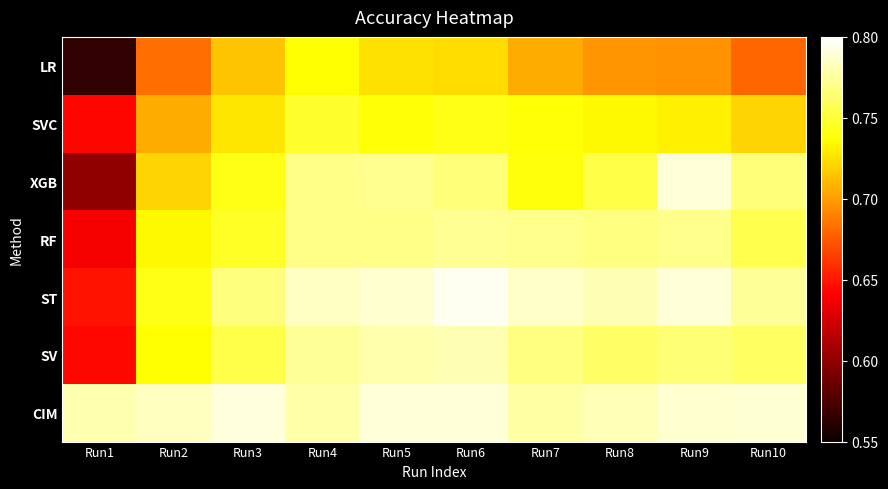

At which category does the chart reach its peak across all series?

Run6